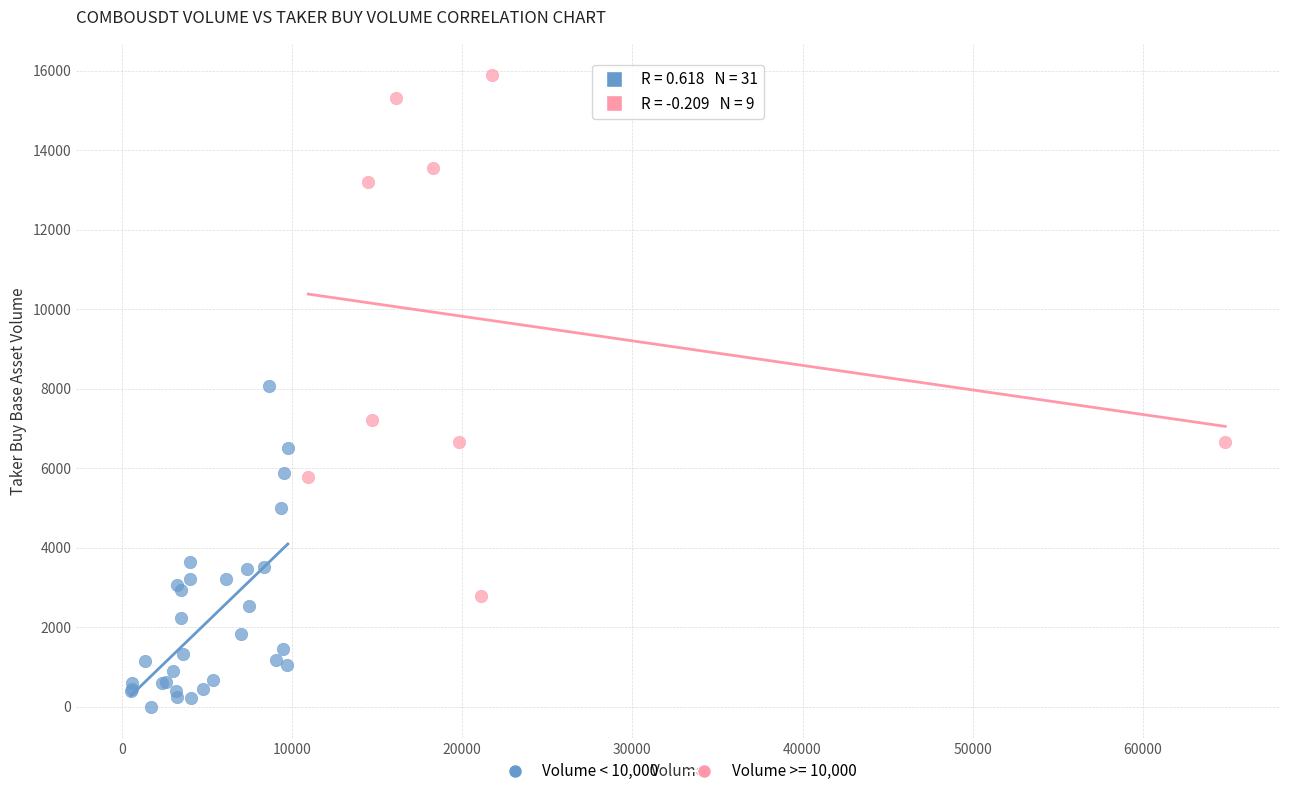

Which series has the widest spread of Y values?

Volume >= 10,000